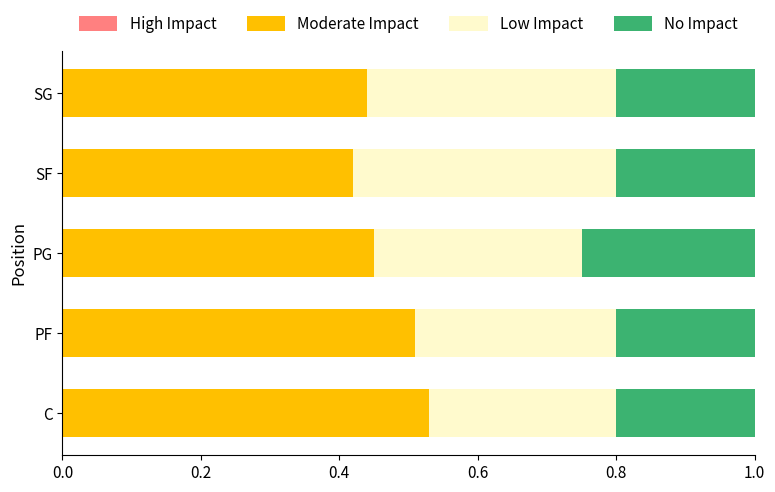

Where is Moderate Impact nearest to the value 0?

SF